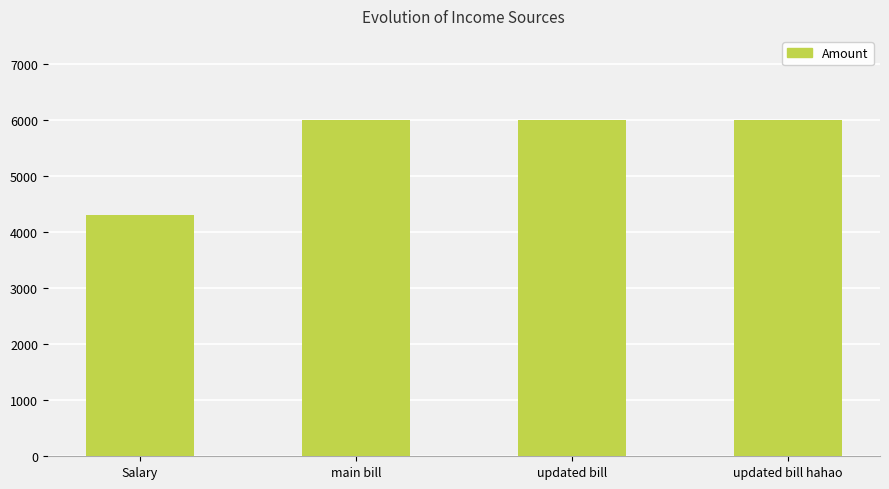

What is the difference between the second highest and minimum values?

1700